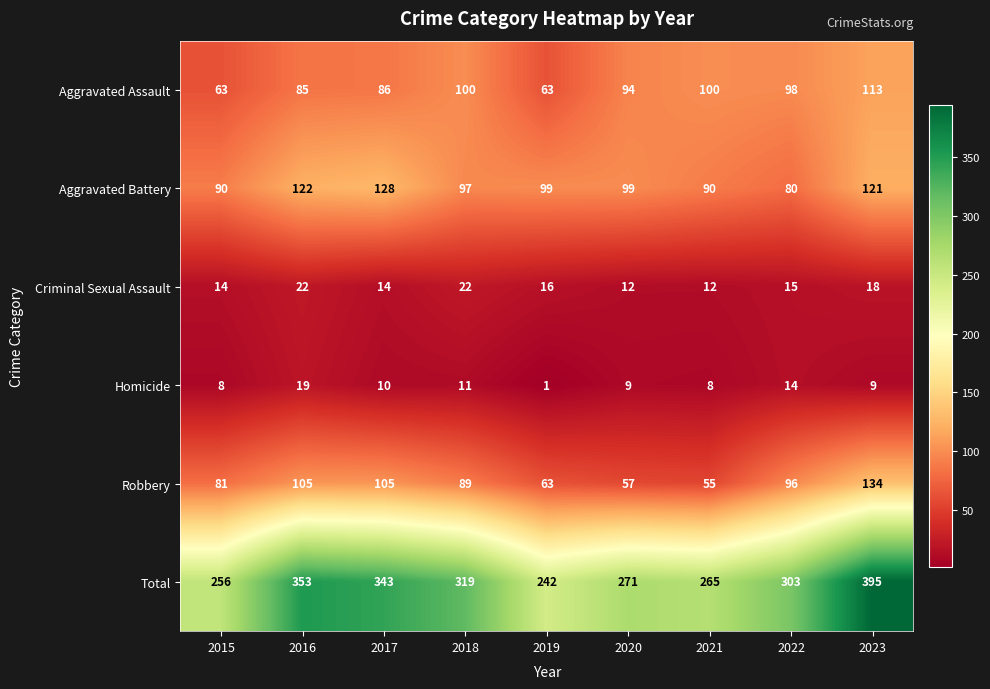

Between 2015 and 2019, which series saw the biggest shift?

Robbery